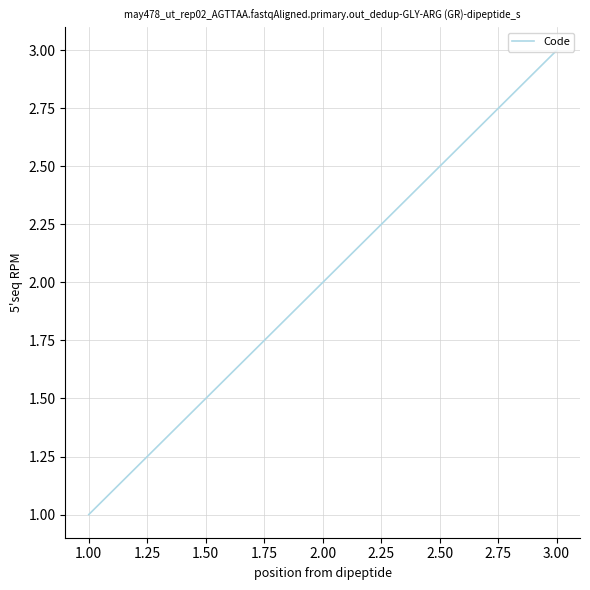

What is the greatest value displayed?

3